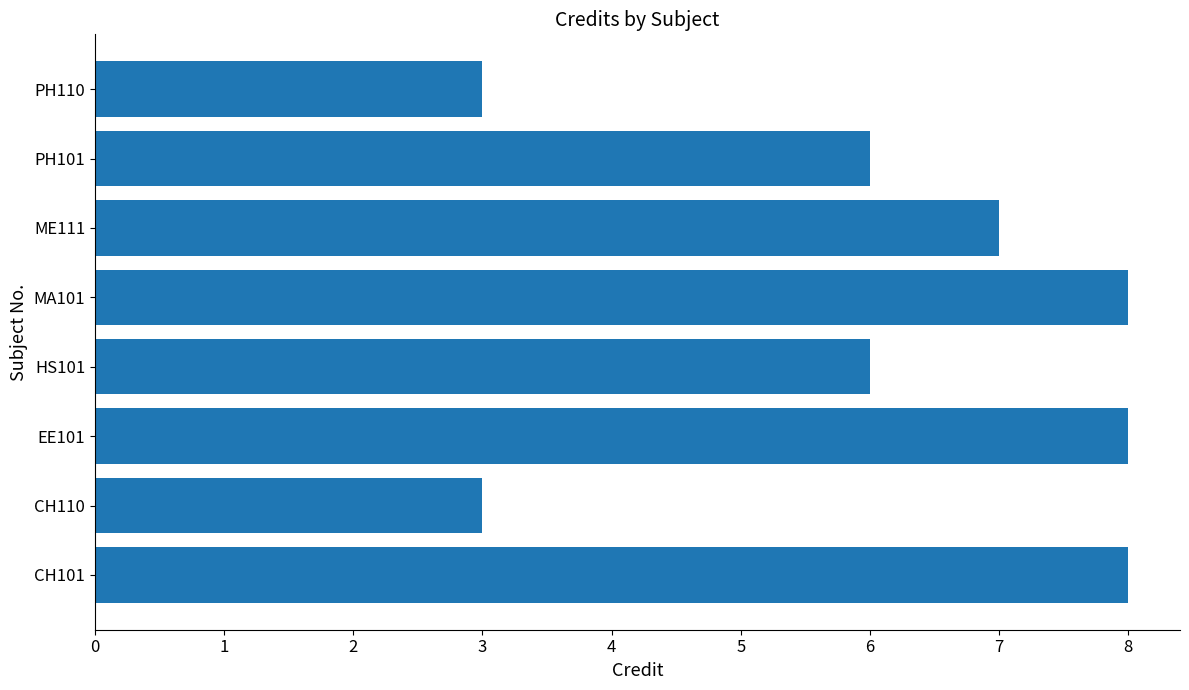

What is the change in value from HS101 to PH110?

-3